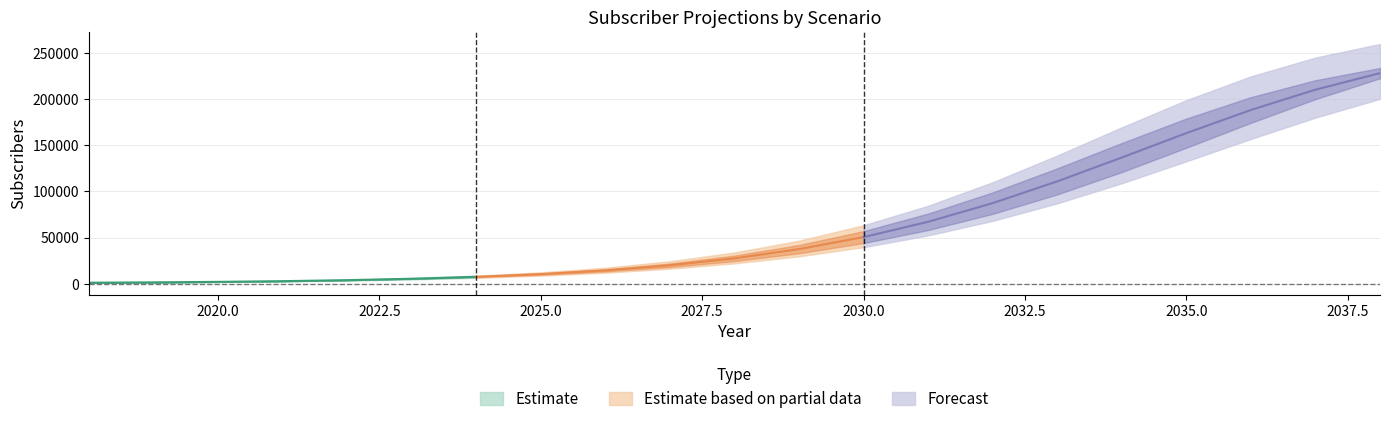

Between 2031 and 2018, which is larger?

2031